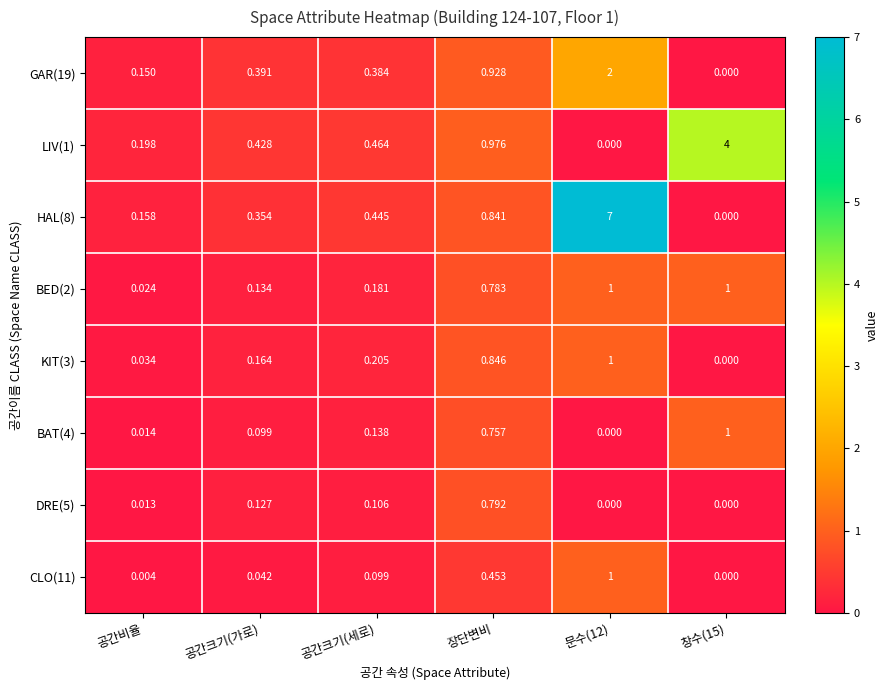

Is the value of BED(2) at 장단변비 greater than the value of LIV(1) at 공간비율?

Yes